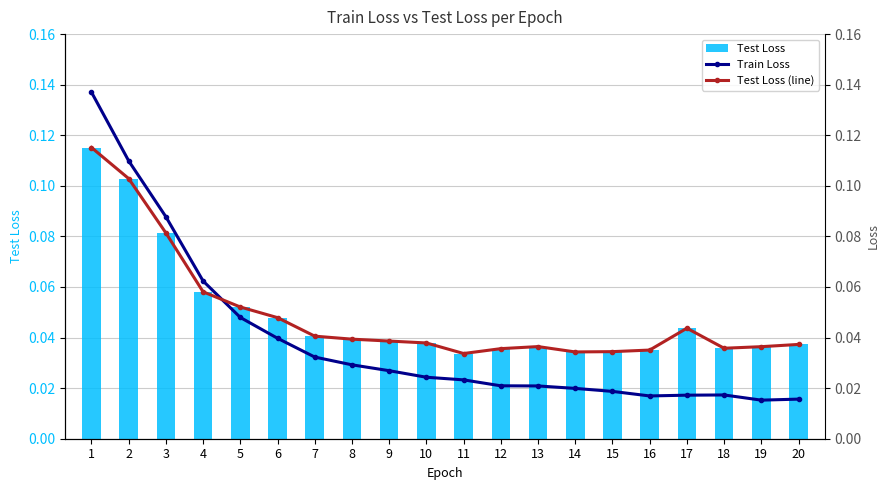

Is it true that Test Loss equals 0.0 at 17?

True